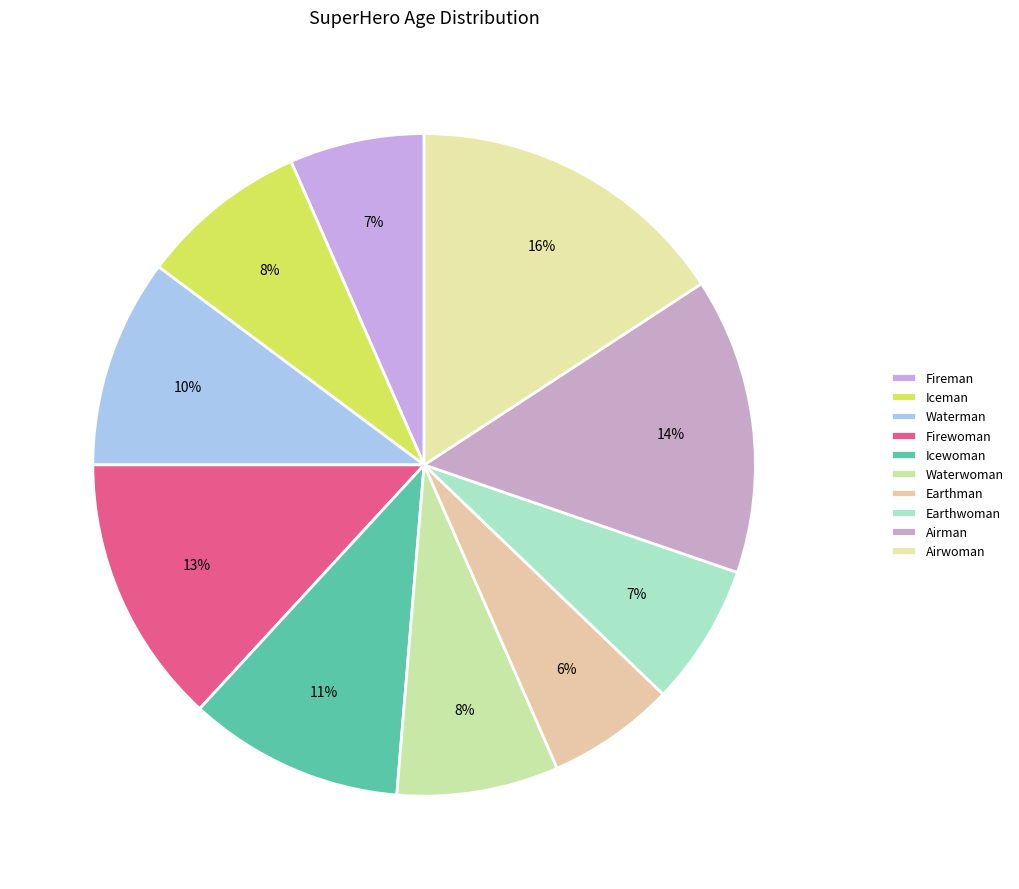

How many segments does this pie chart have?

10